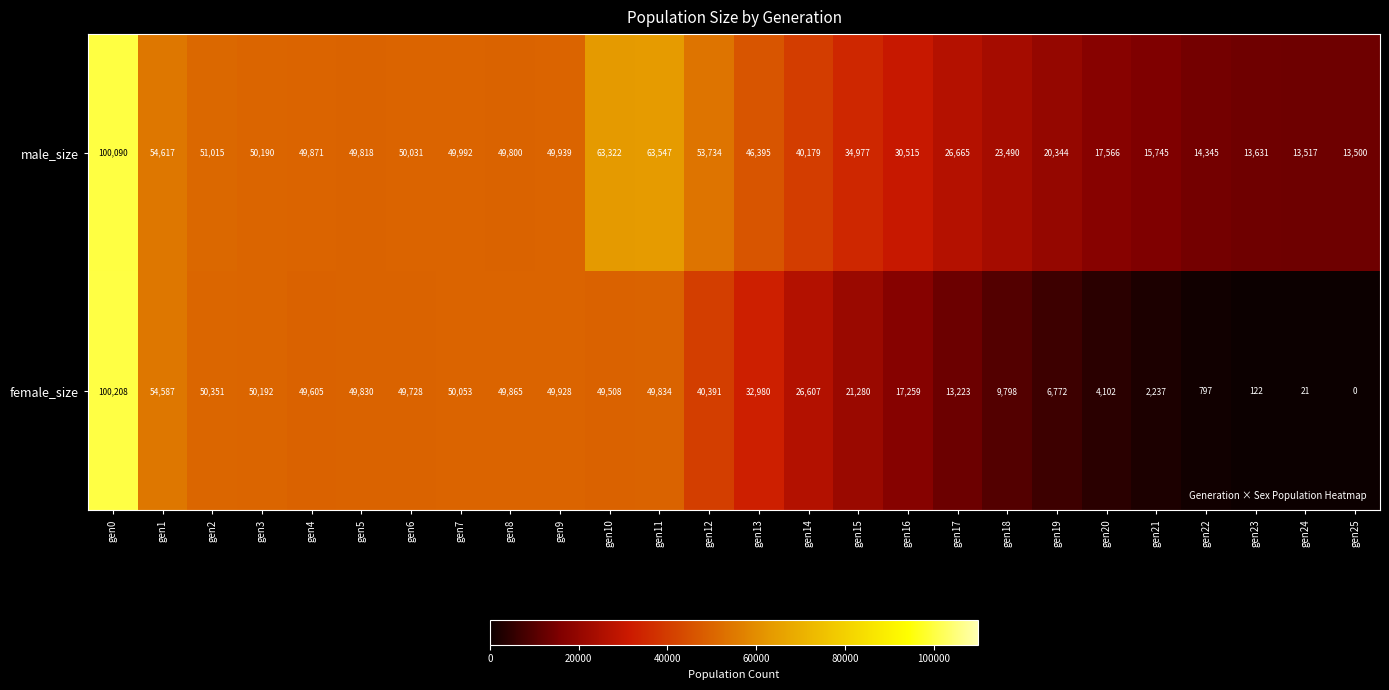

At how many categories does at least one series exceed 39279?

15